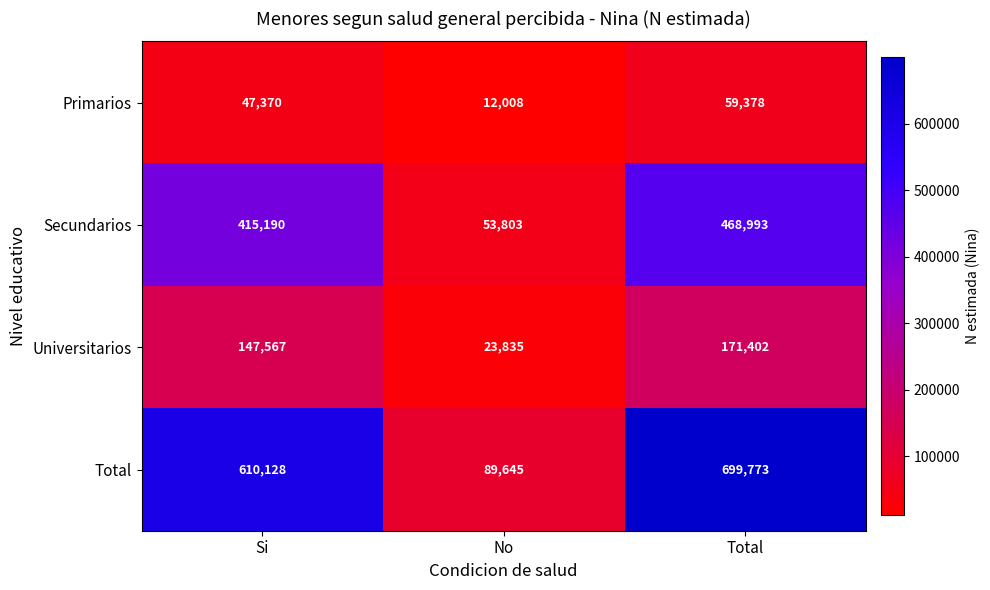

List the series in order of their peak value, lowest first.

Primarios, Universitarios, Secundarios, Total